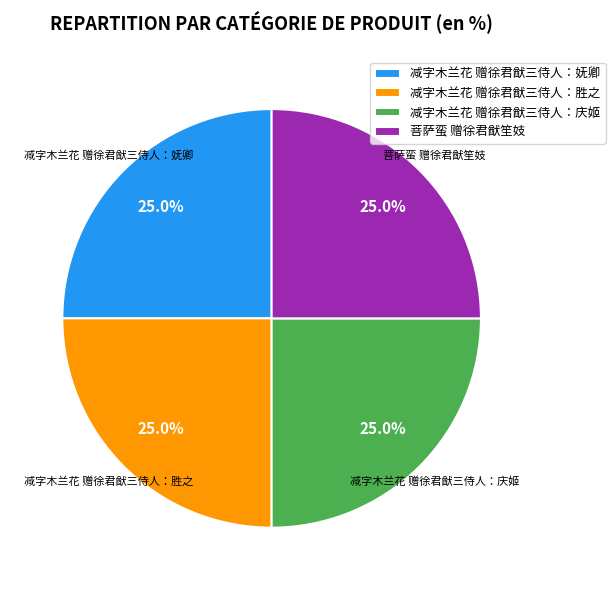

To the nearest percent, what percentage of the pie is 减字木兰花 赠徐君猷三侍人：妩卿?

25%